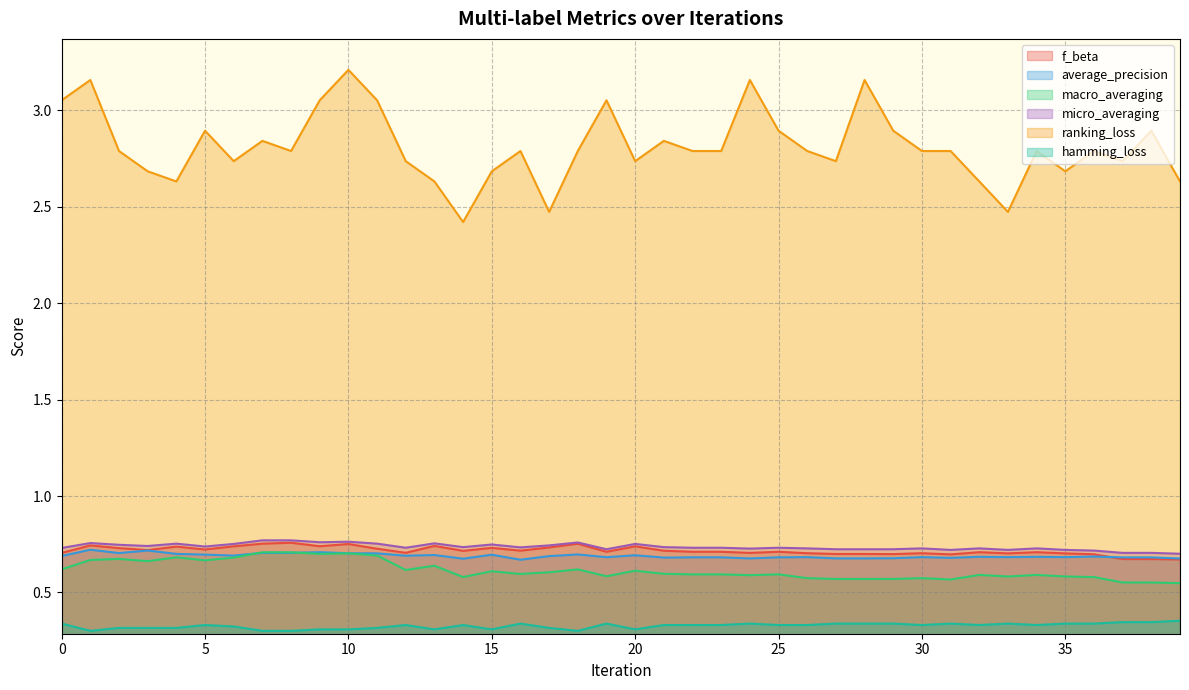

At which category does ranking_loss reach its first local peak?

1